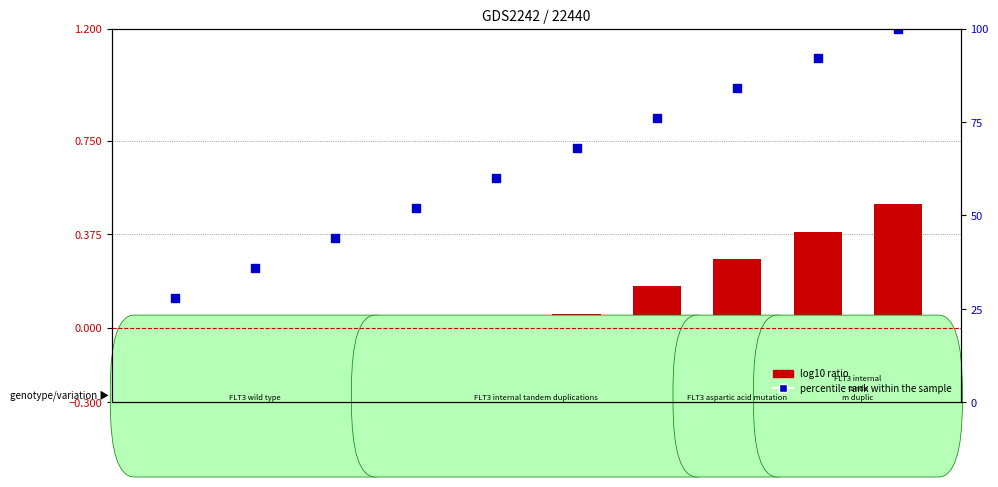

Is the value of log10 ratio at GSM4850 greater than the value of percentile rank within the sample at GSM4857?

No